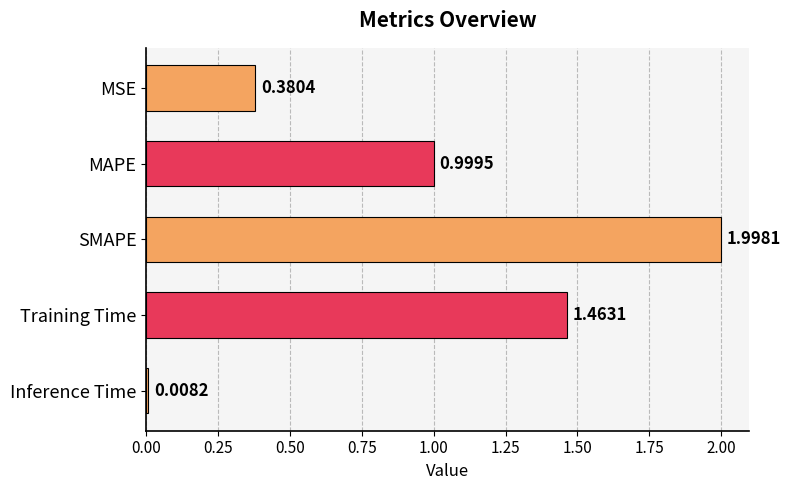

Where is the data nearest to the value 1?

MAPE